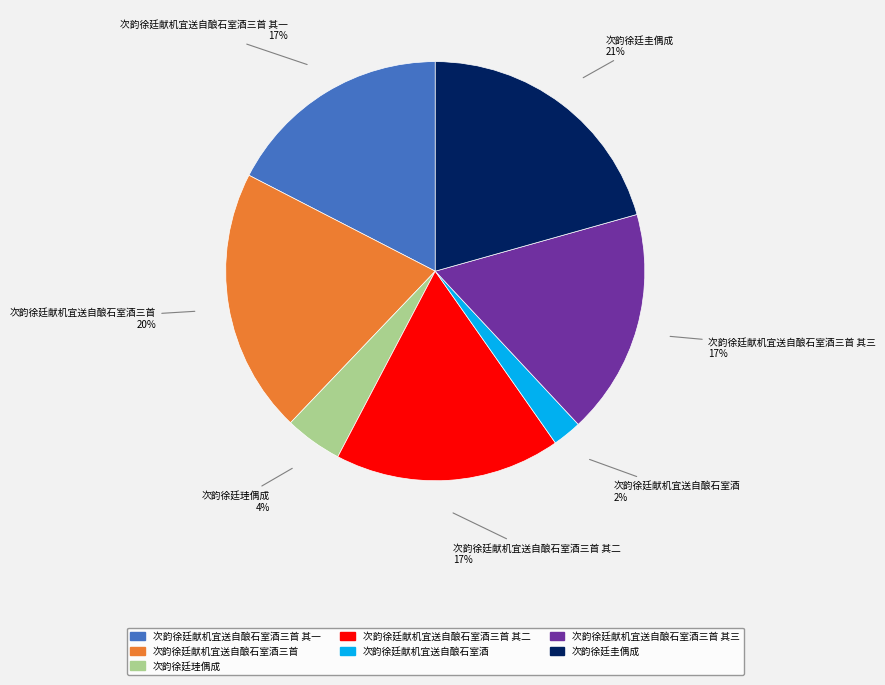

Is there a majority slice in this chart?

No